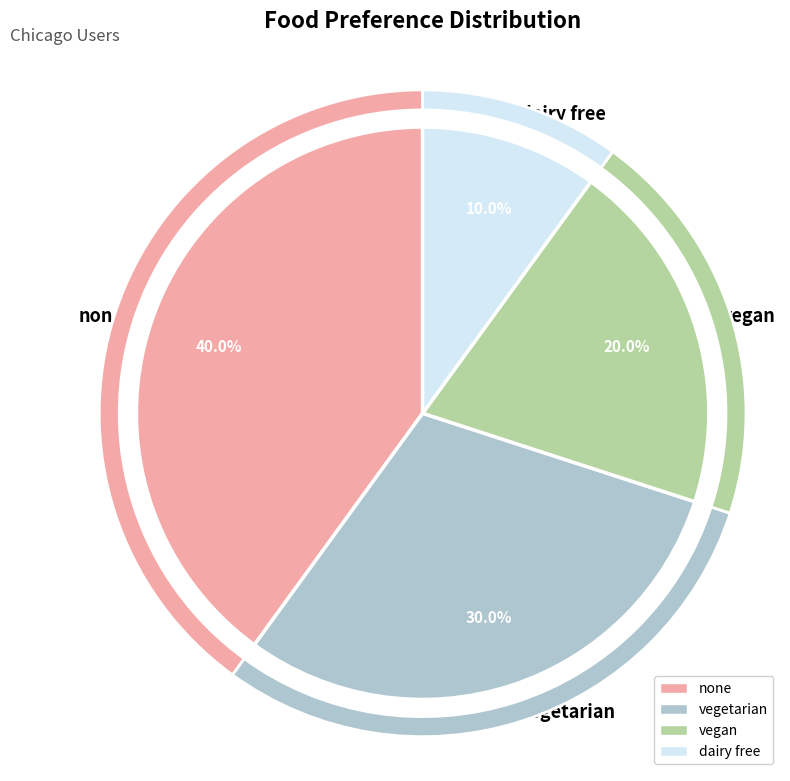

To the nearest percent, what portion does dairy free represent?

10%